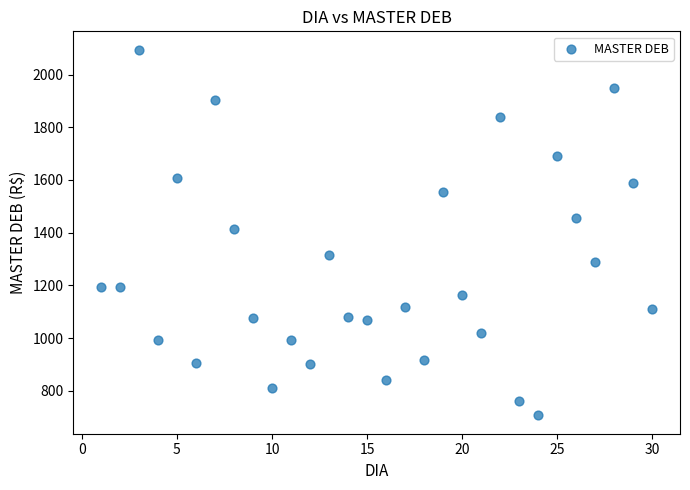

What is the range of Y values (max minus min)?

1388.0